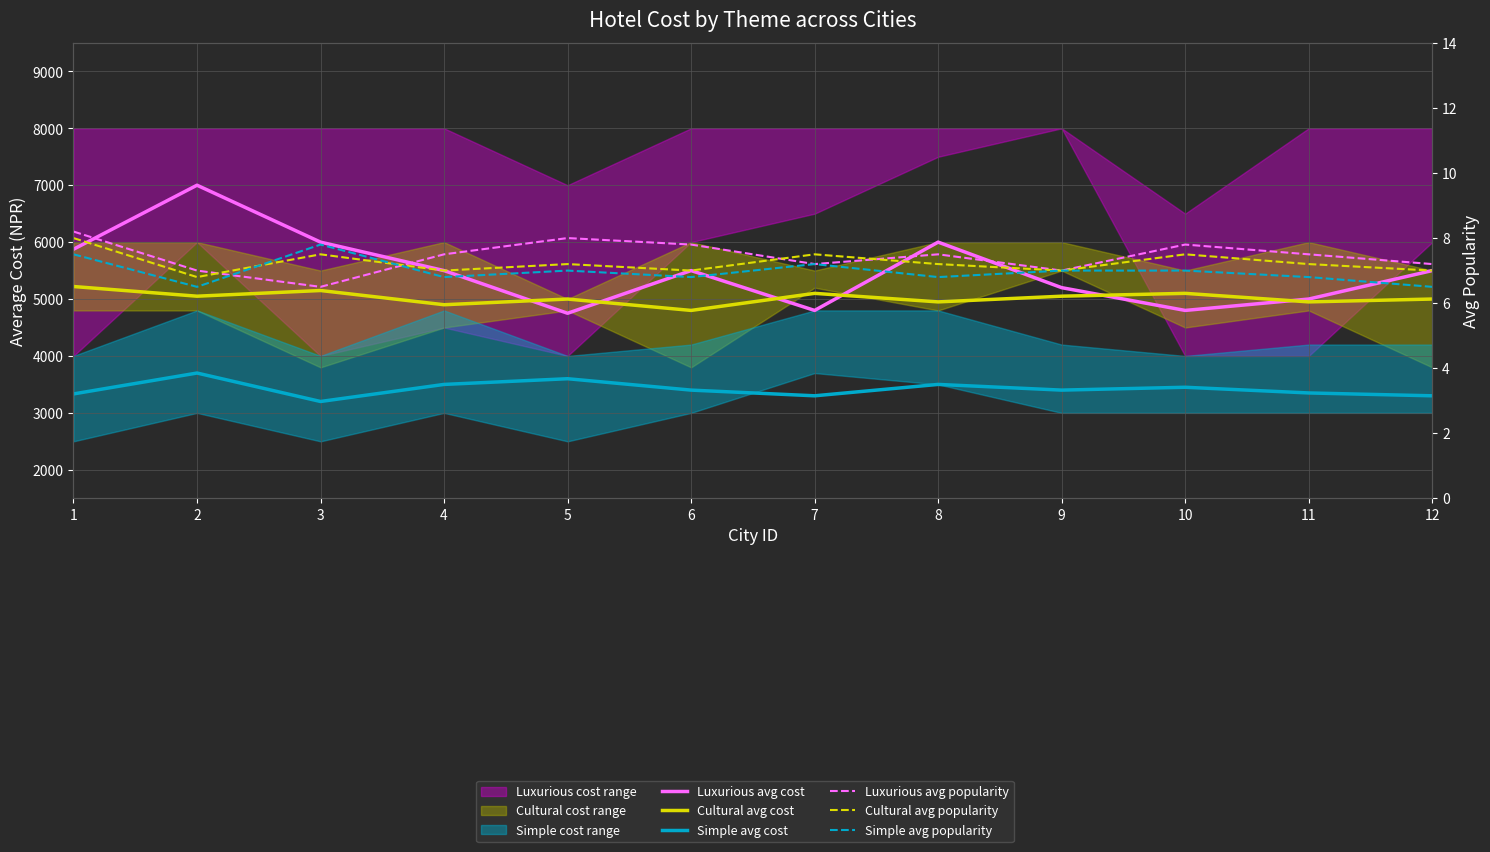

At which label does Simple avg popularity first exceed 7?

1